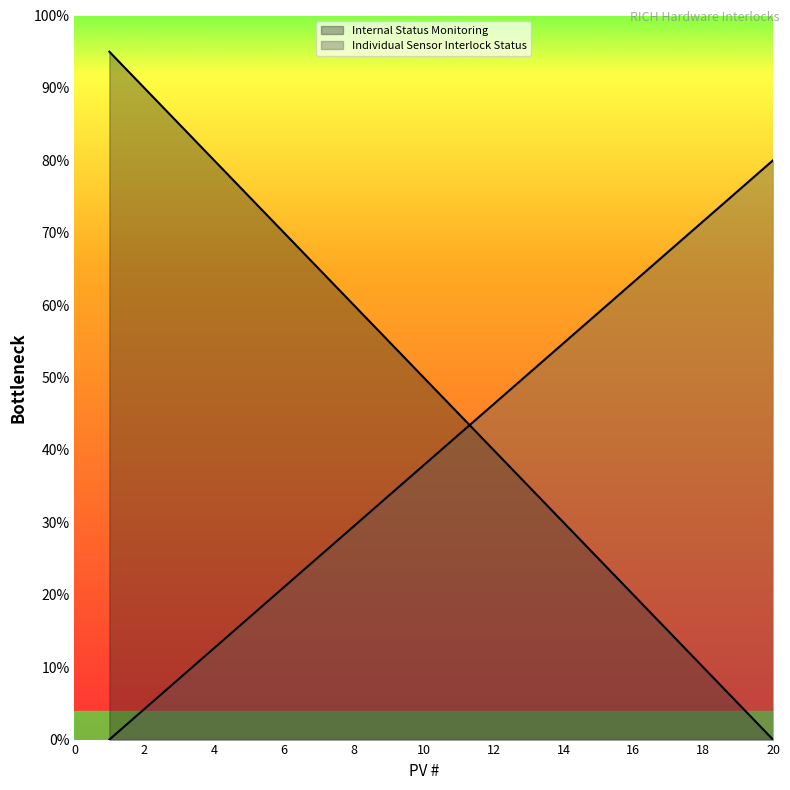

At which label does Internal Status Monitoring reach its peak?

1